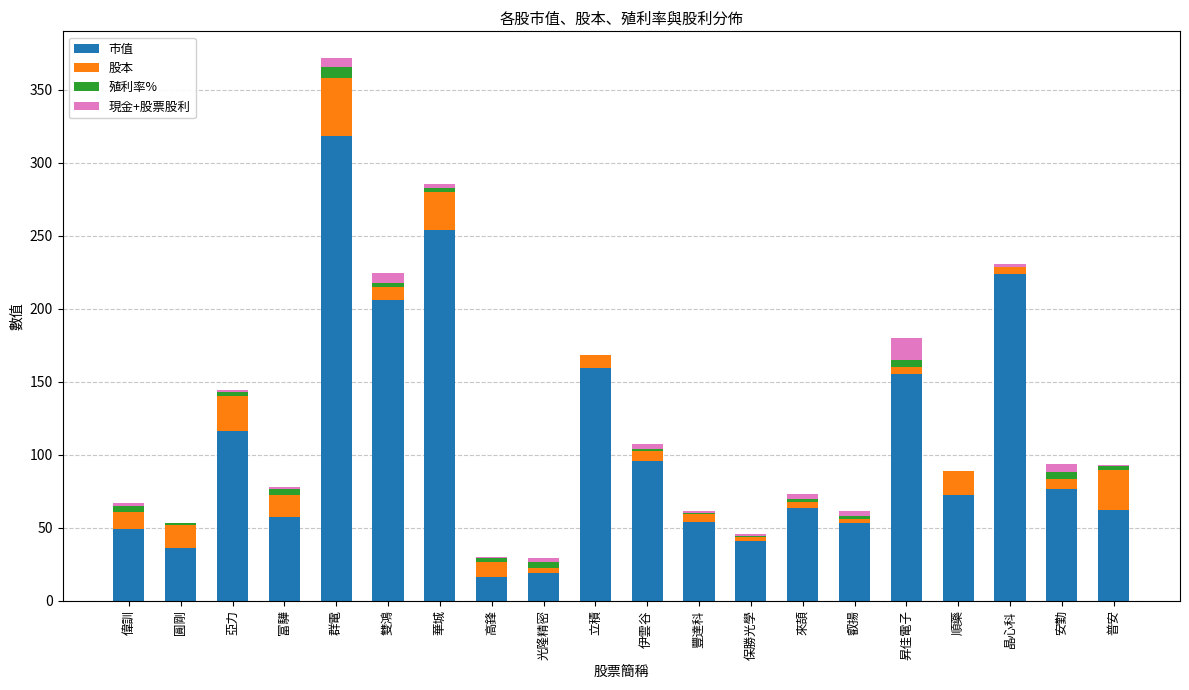

What is the total value across all series at 順藥?

88.6